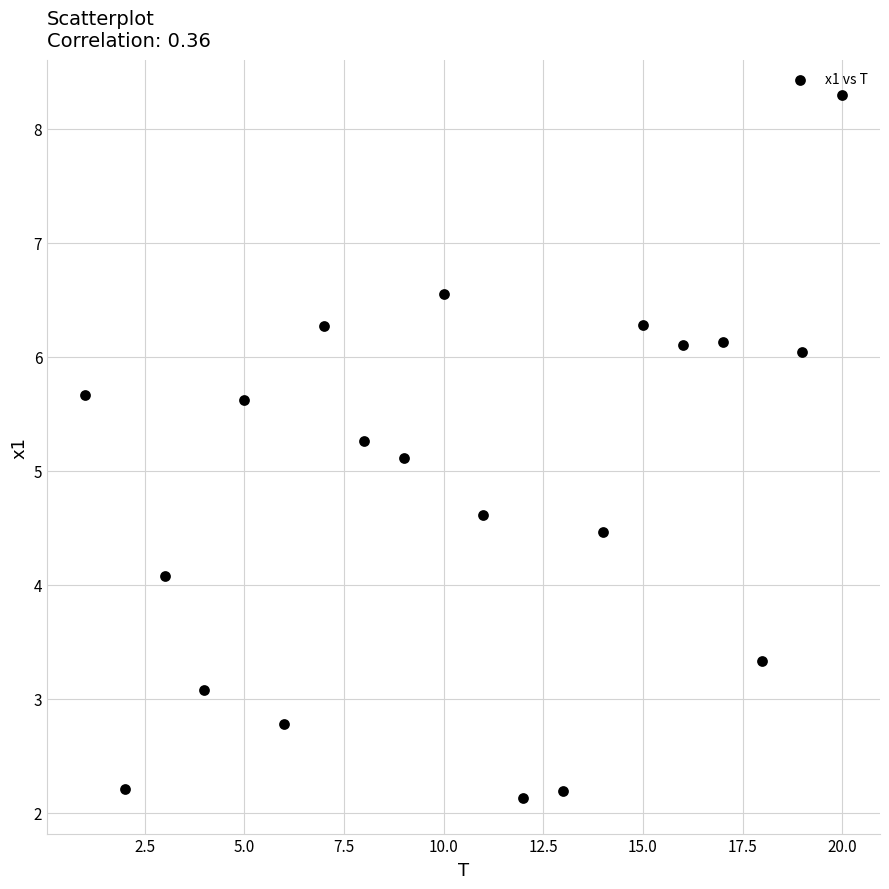

What is the range of X values (max minus min)?

19.0